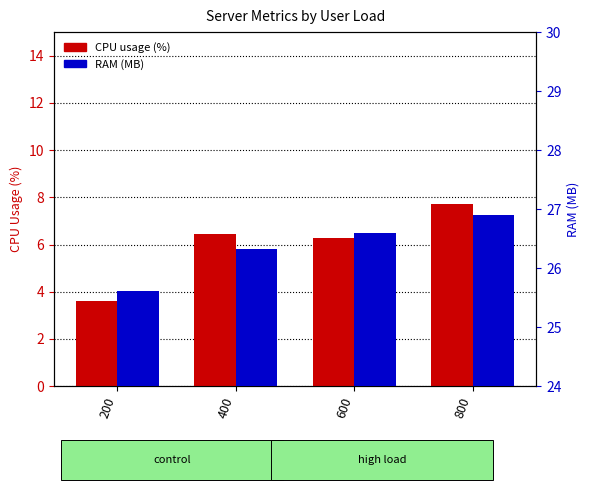

How many bars are there in each group?

2